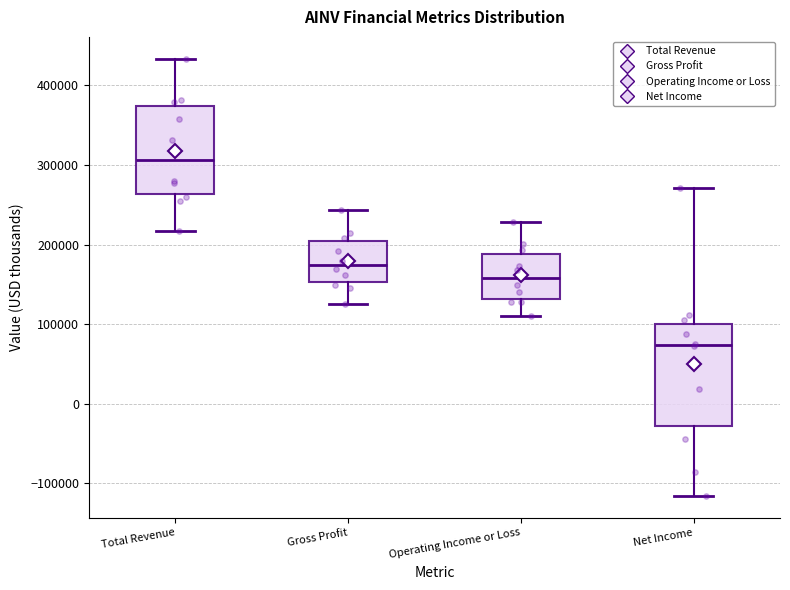

Reading left to right, read every box against the y-axis: the position of its median line, the range the box covers, and the ends of its whiskers. The values are not printed on the chart, so give them approximately, as read against the axis.

Total Revenue: median 310000, box 260000 to 370000, whiskers 220000 to 430000
Gross Profit: median 170000, box 150000 to 200000, whiskers 120000 to 240000
Operating Income or Loss: median 160000, box 130000 to 190000, whiskers 110000 to 230000
Net Income: median 70000, box -30000 to 100000, whiskers -120000 to 270000